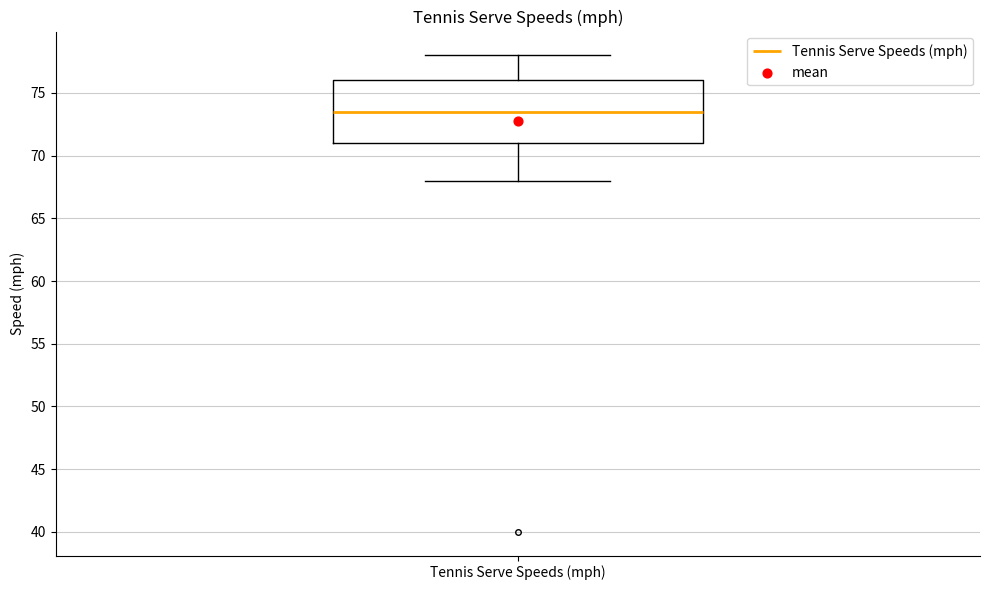

Transcribe this box plot: give where the median line is, the range the box spans, and where the two whiskers end, as read against the y-axis. The values are not printed on the chart, so give them approximately, as read against the axis.

median 73.5, box 71.0 to 76.0, whiskers 68.0 to 78.0